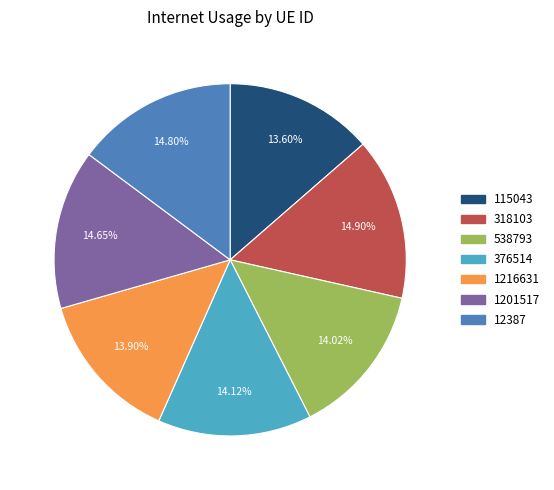

What is the ratio of the value at 115043 to the value at 1216631?

1.0